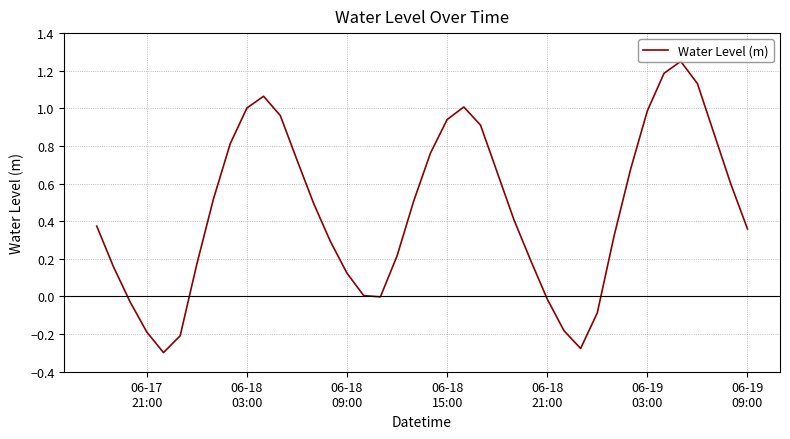

What is the difference between the maximum and minimum values?

1.5